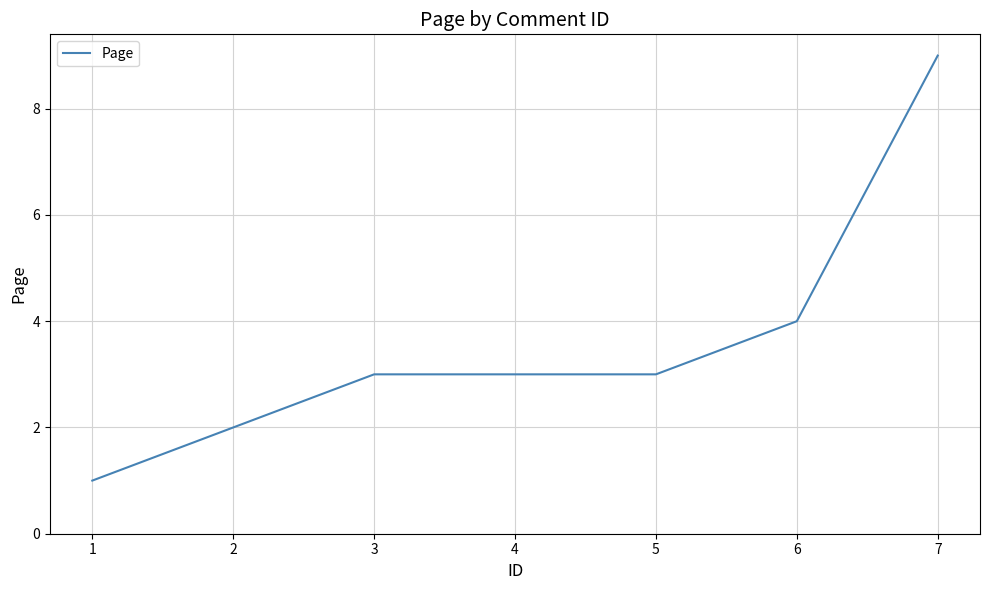

Is it true that the value at 3 is 4?

False